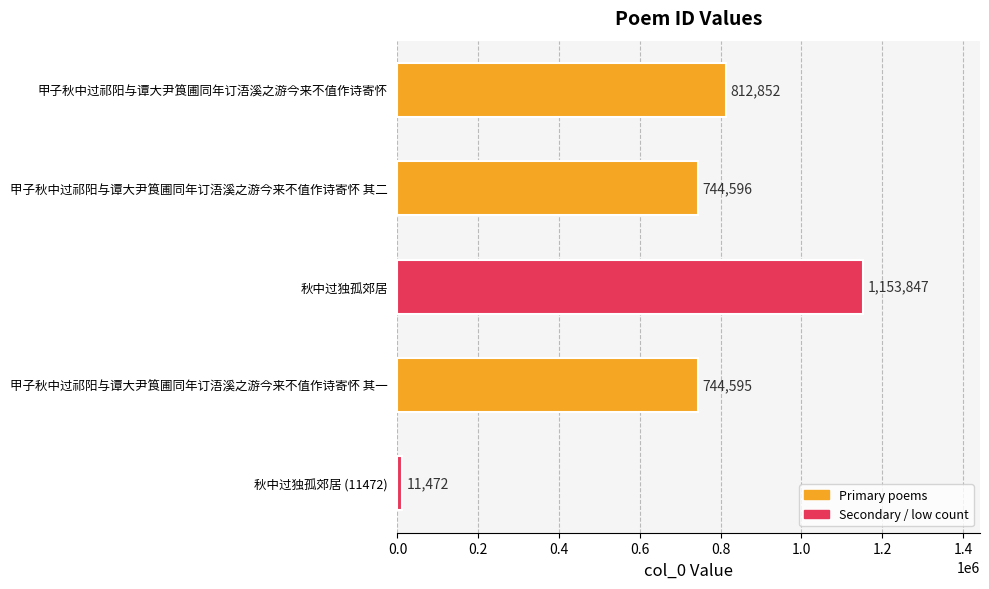

What is the greatest value displayed?

1153847